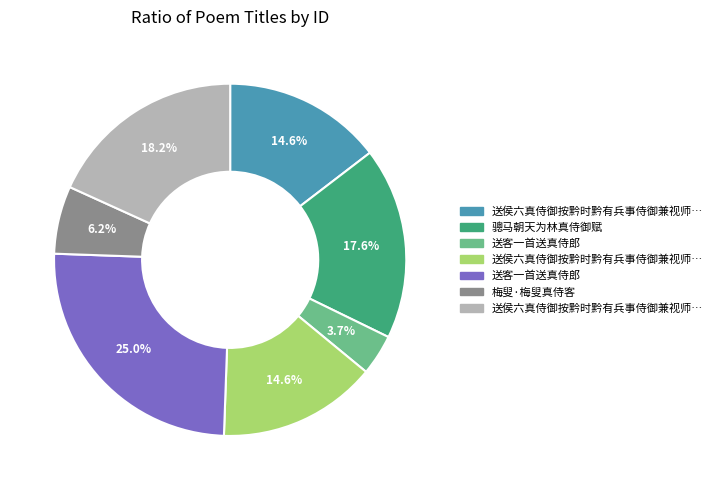

Is there any slice that represents more than half of the pie?

No